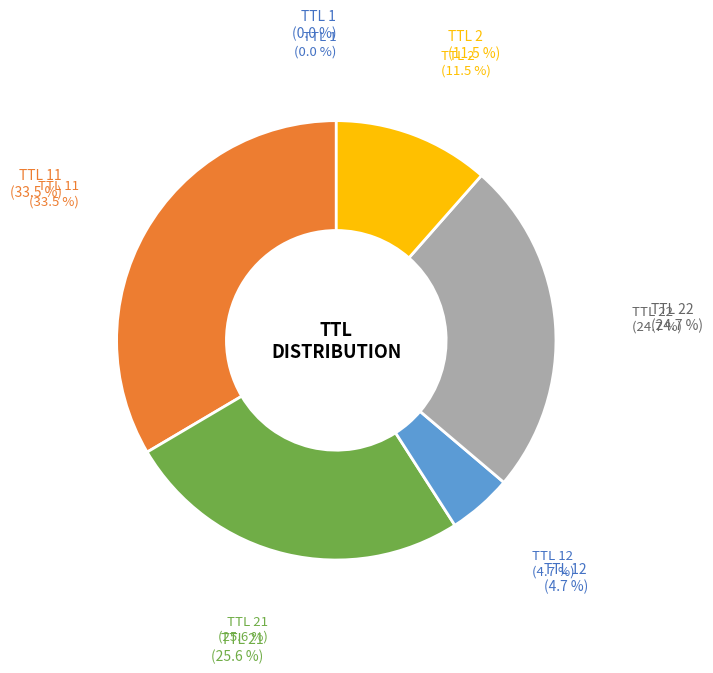

Does 21 account for over 50% of the chart?

No